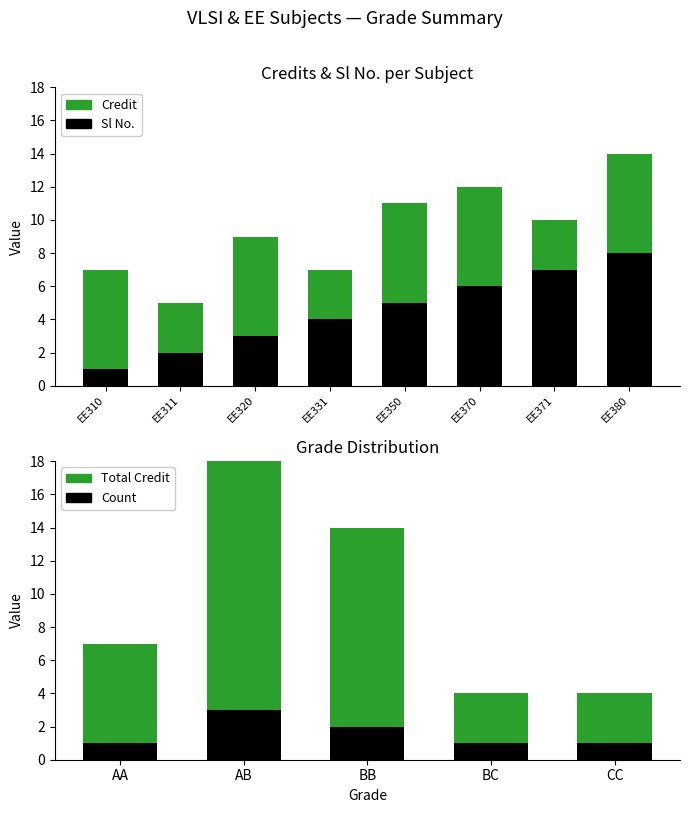

Does the chart contain any negative values?

No